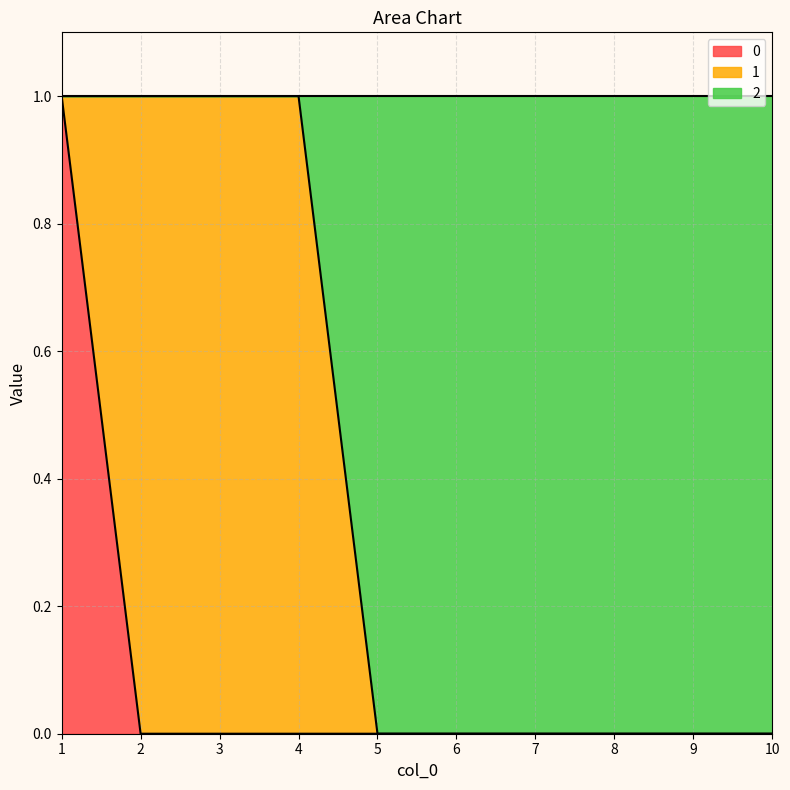

How many lines are shown in the chart?

3